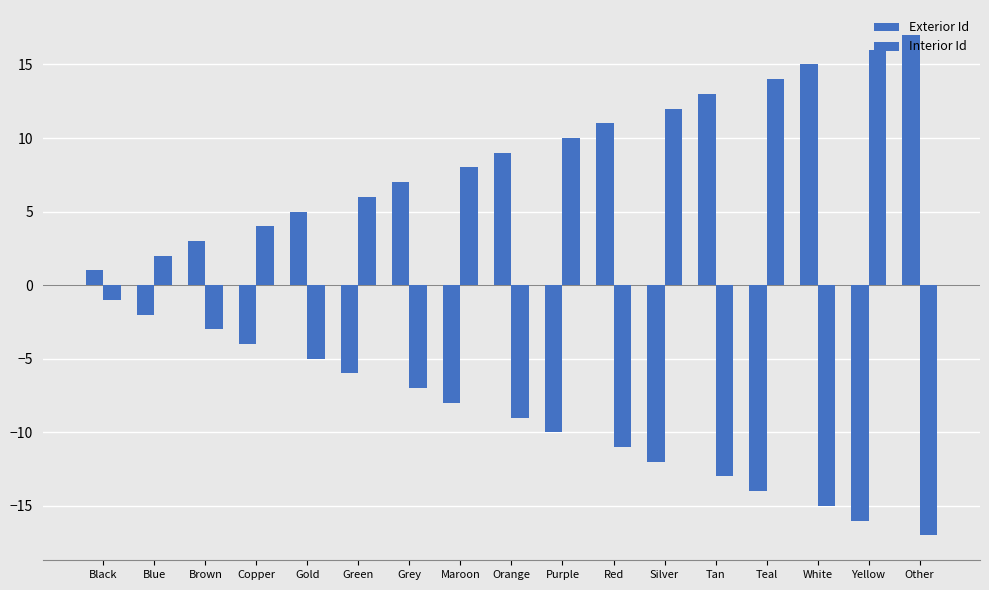

Are the bars horizontal?

No